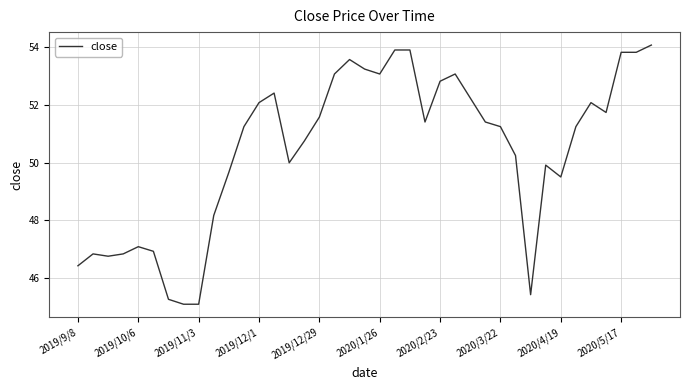

What is the difference between the maximum and second lowest values?

9.0